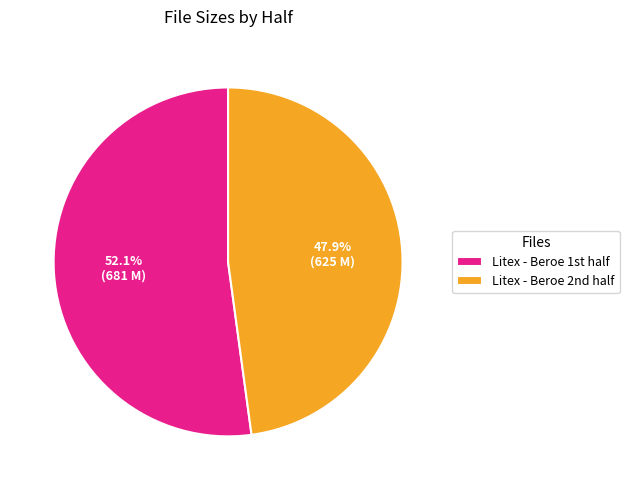

Which category accounts for the majority?

Litex - Beroe 1st half